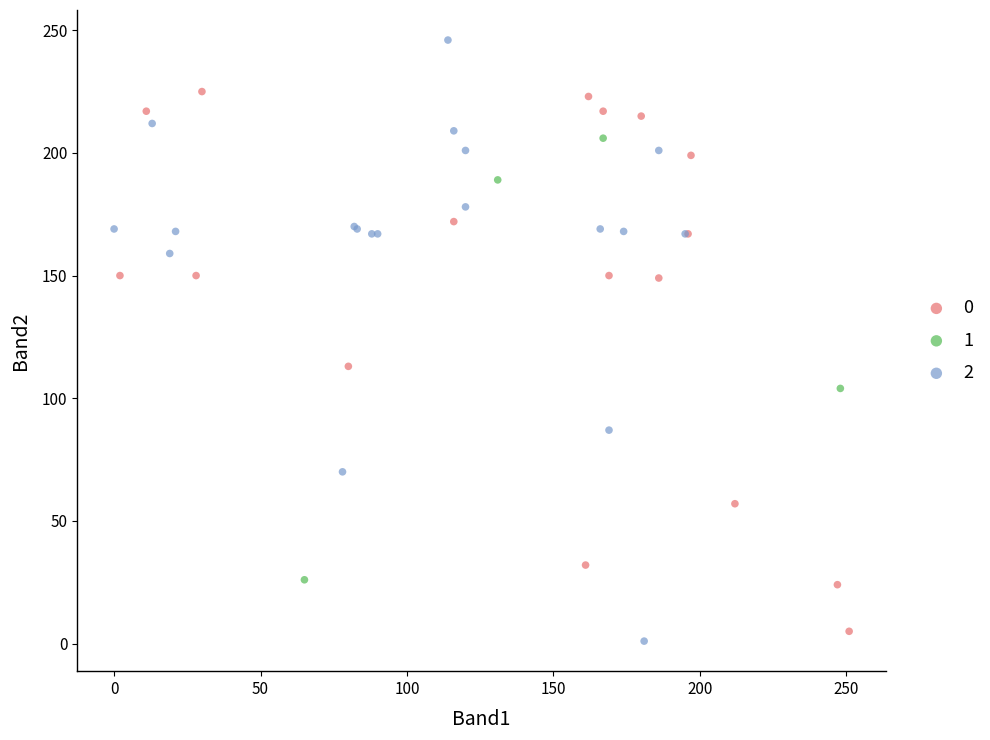

What are all the series names shown in the legend?

0, 1, 2